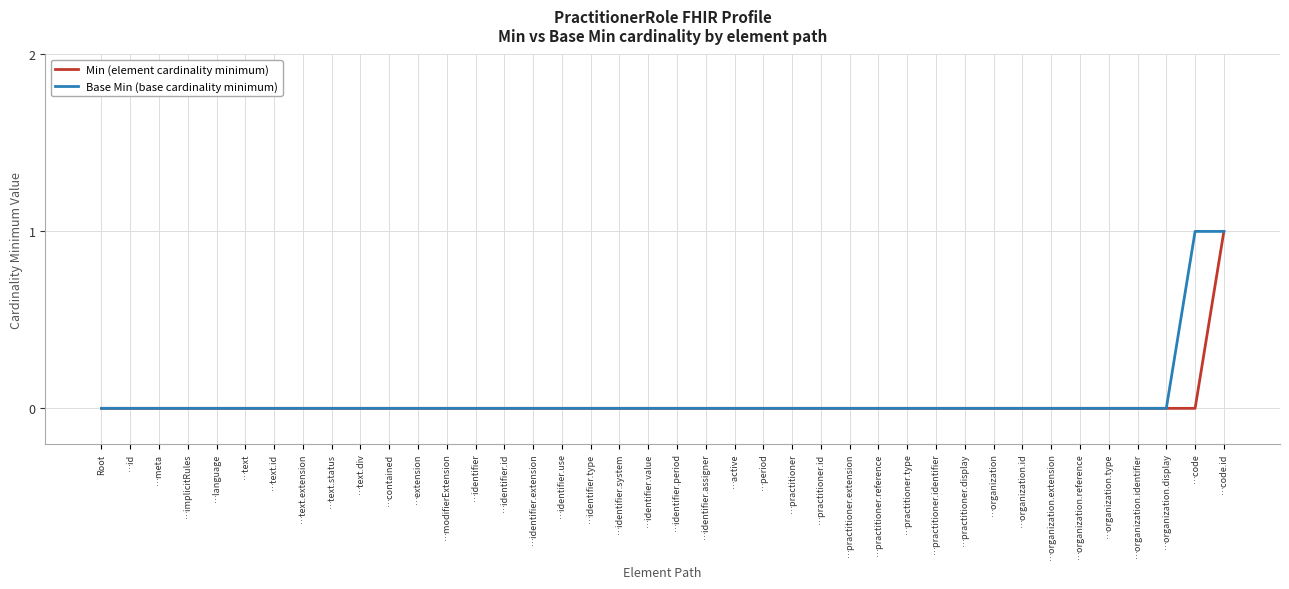

How many lines are shown in the chart?

2